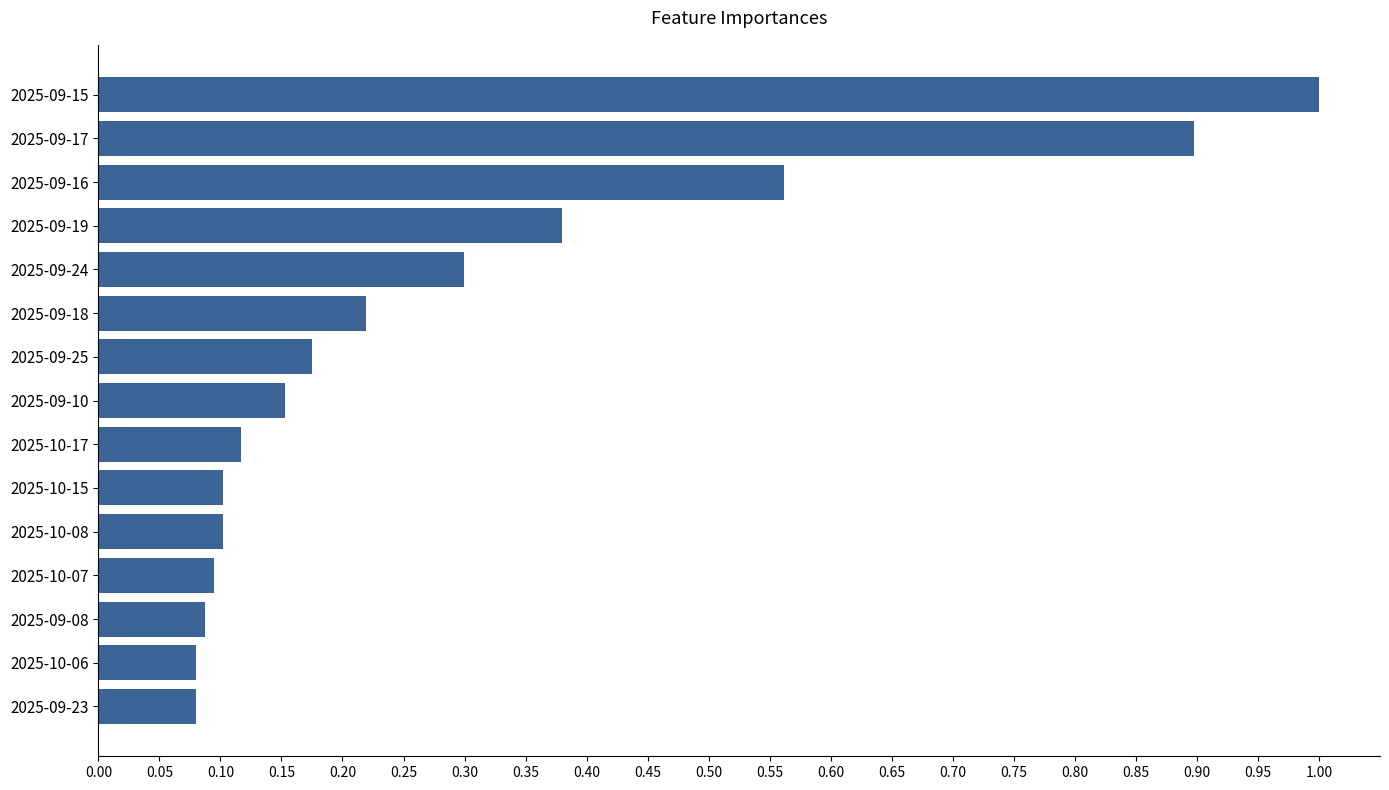

What is the label of the 15th bar from the top?

2025-09-23